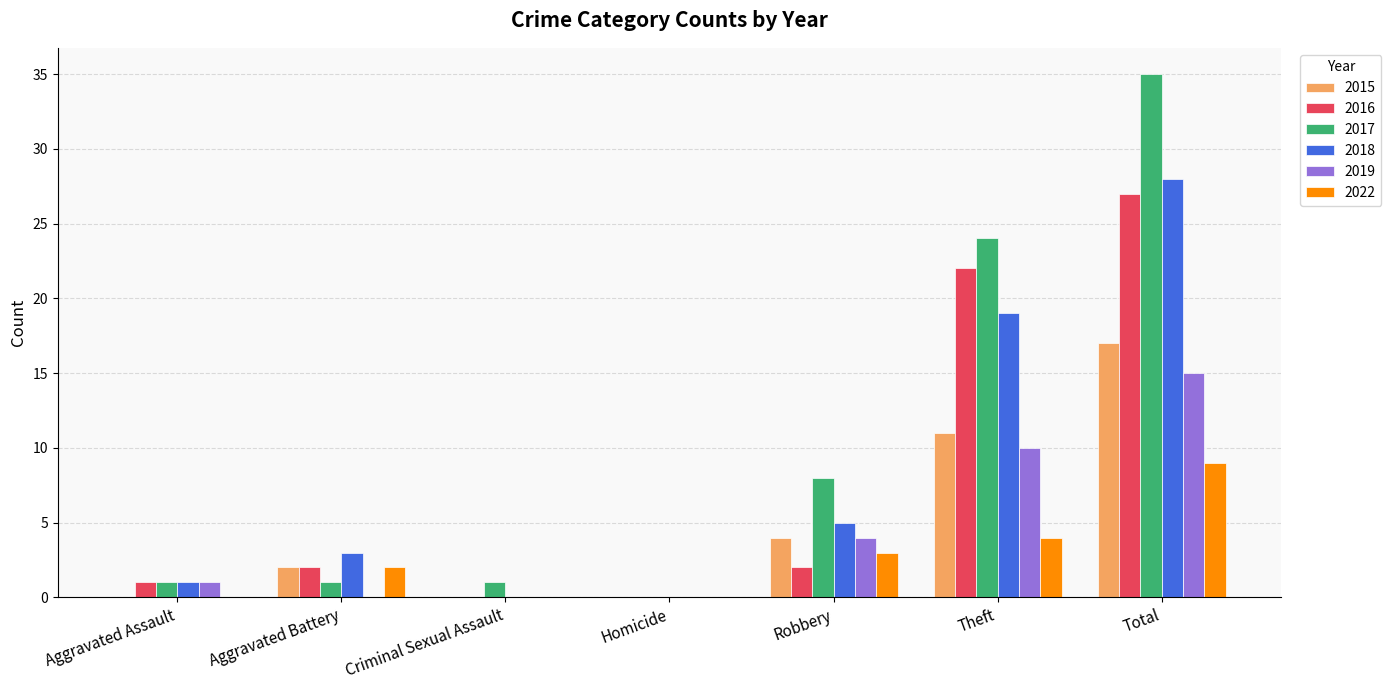

How many series are shown in this chart?

6